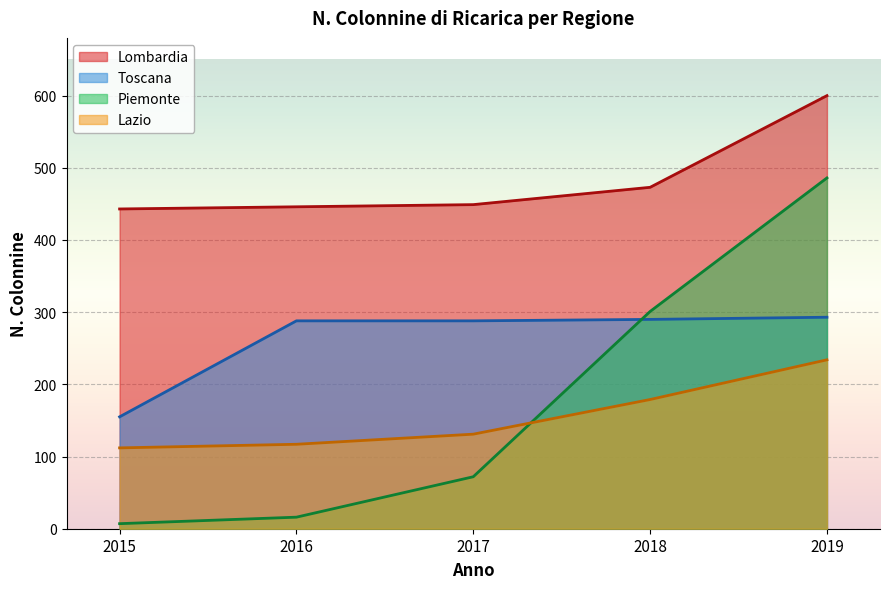

What is the total value across all series at 2018?

1243